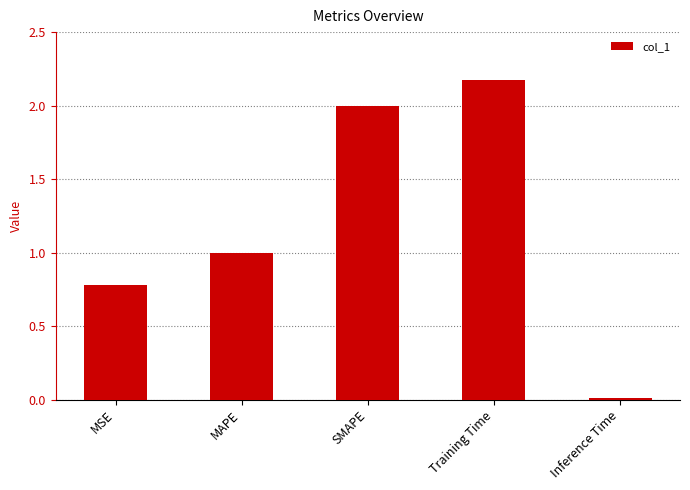

Where is the data nearest to the value 1?

MAPE